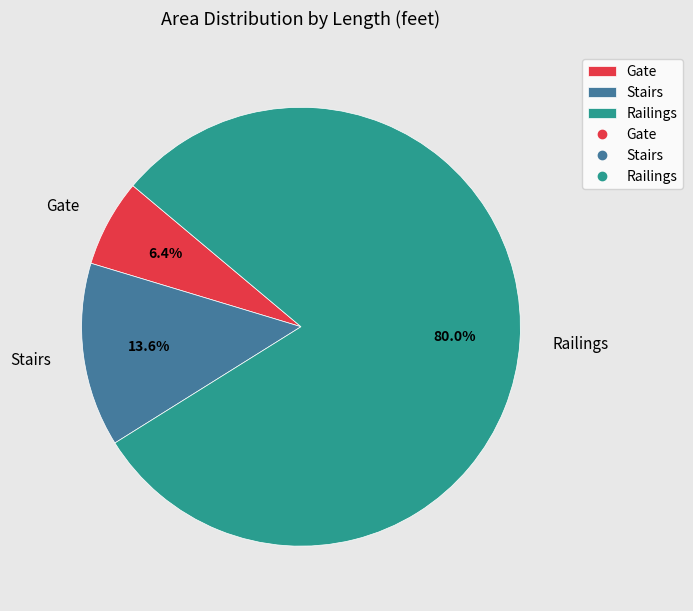

How much of the chart is everything except Gate?

93.6%